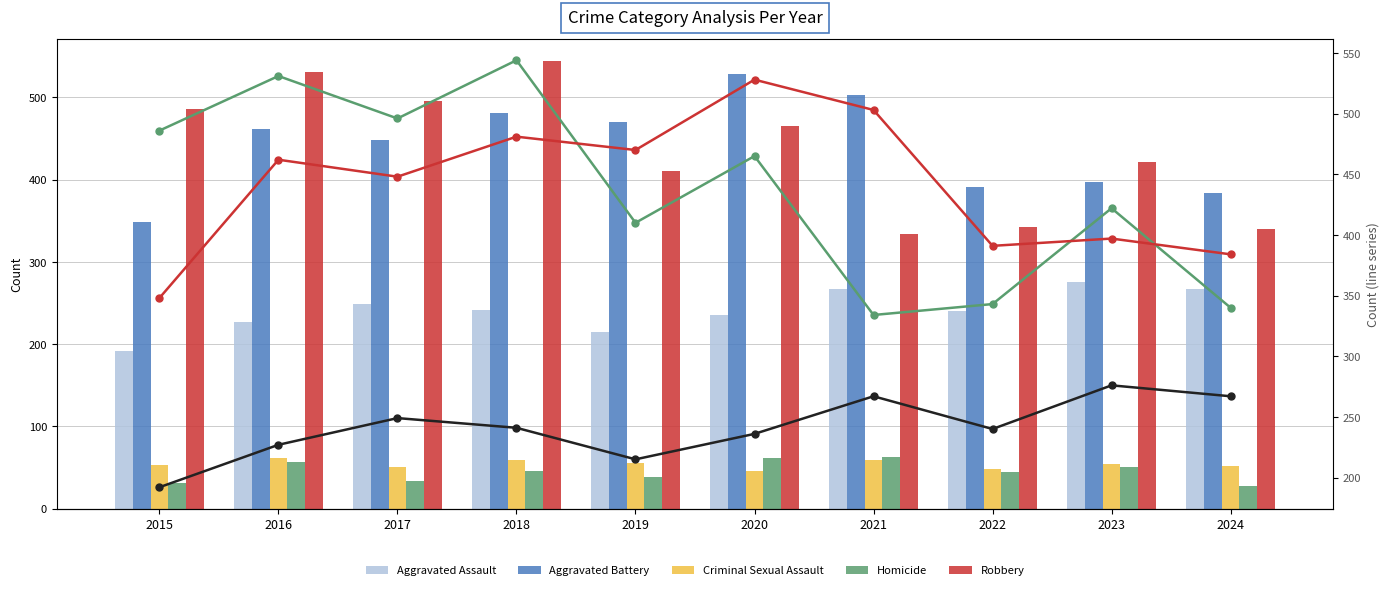

Which series changed the most between 2021 and 2024?

Aggravated Battery